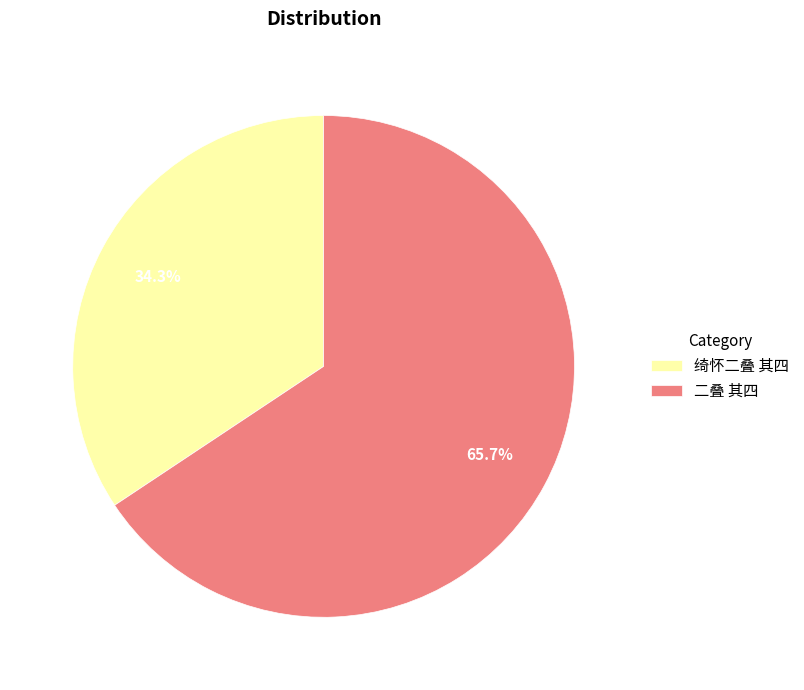

Combined, do 二叠 其四 and 绮怀二叠 其四 account for over 50%?

Yes